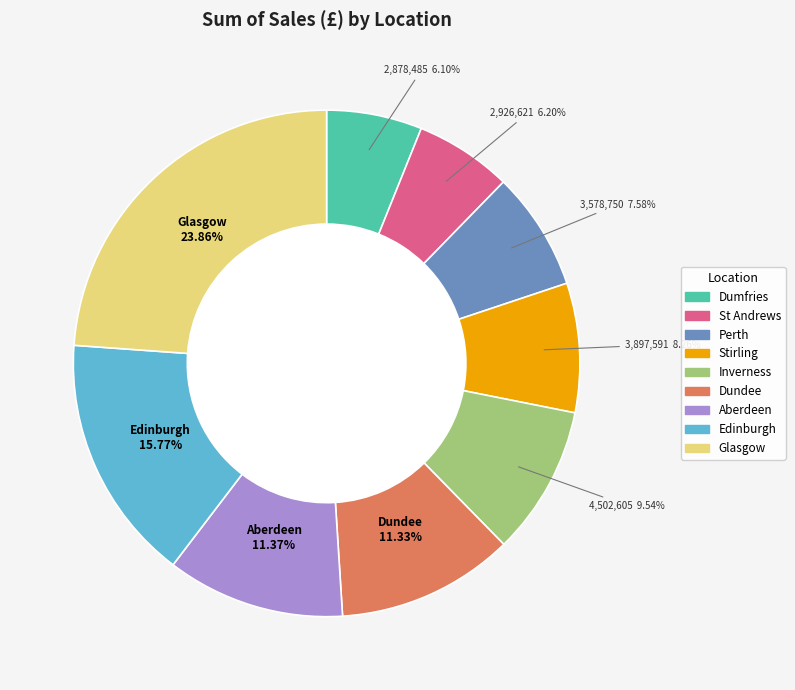

What percentage is the St Andrews slice, to the nearest percent?

6%